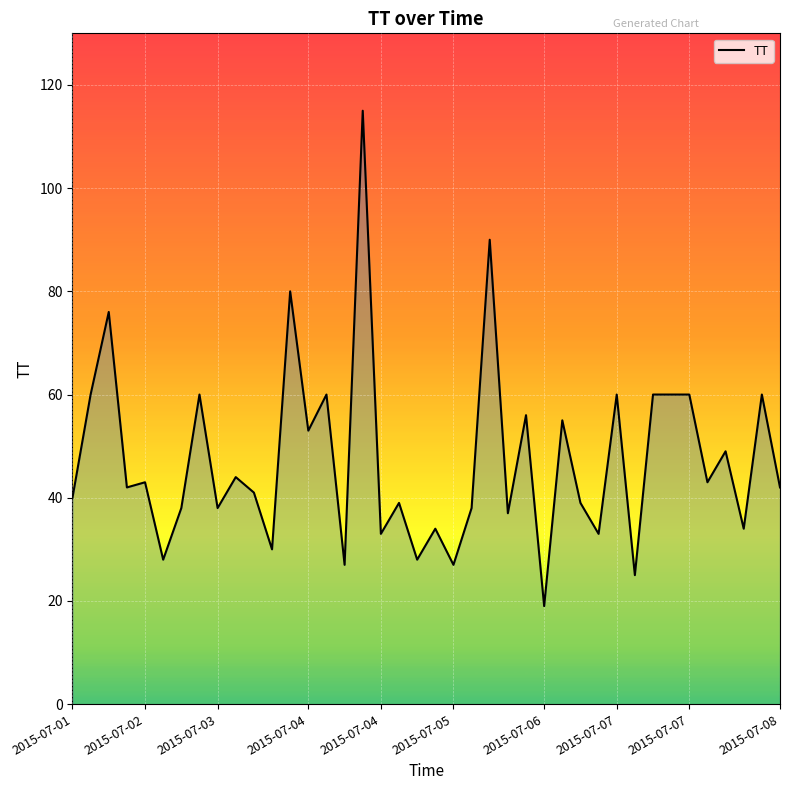

What is the minimum value shown in the chart?

19